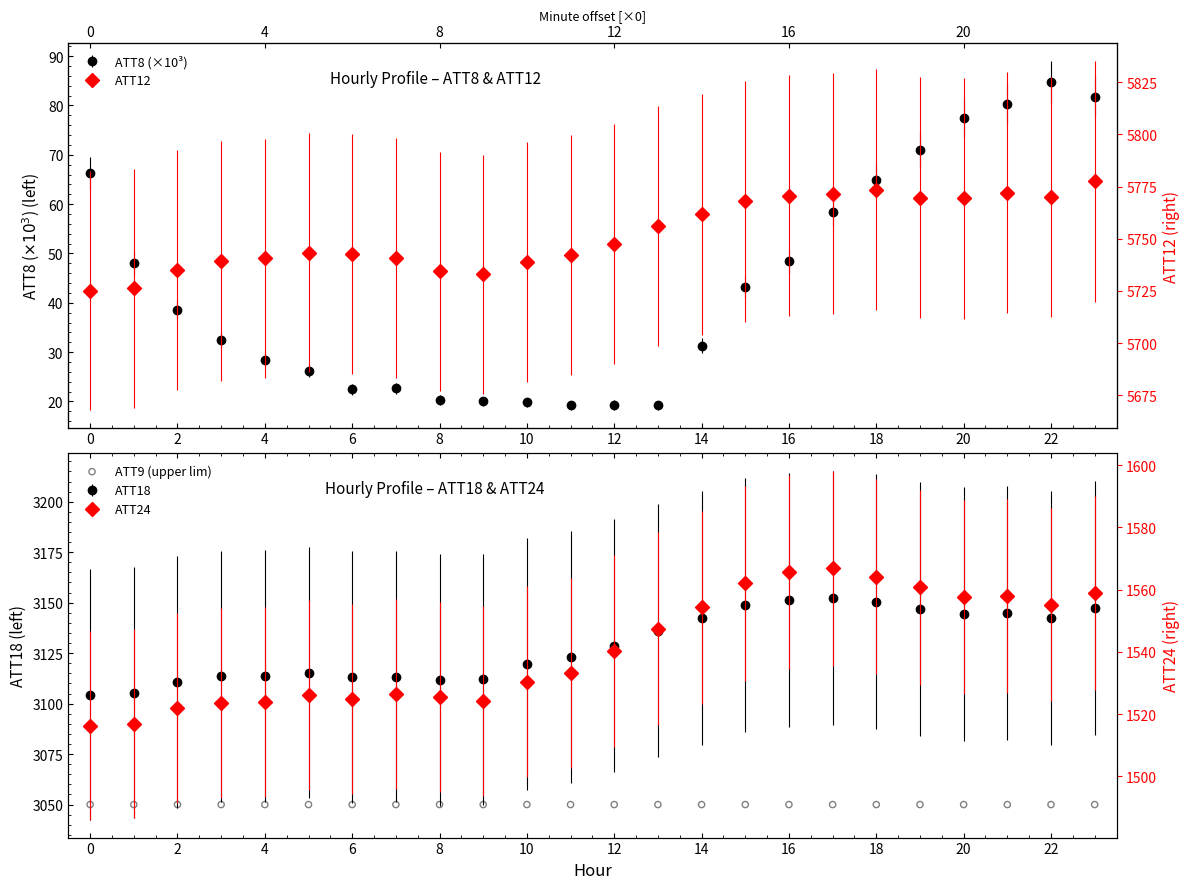

Which series contains the lowest Y value?

ATT8